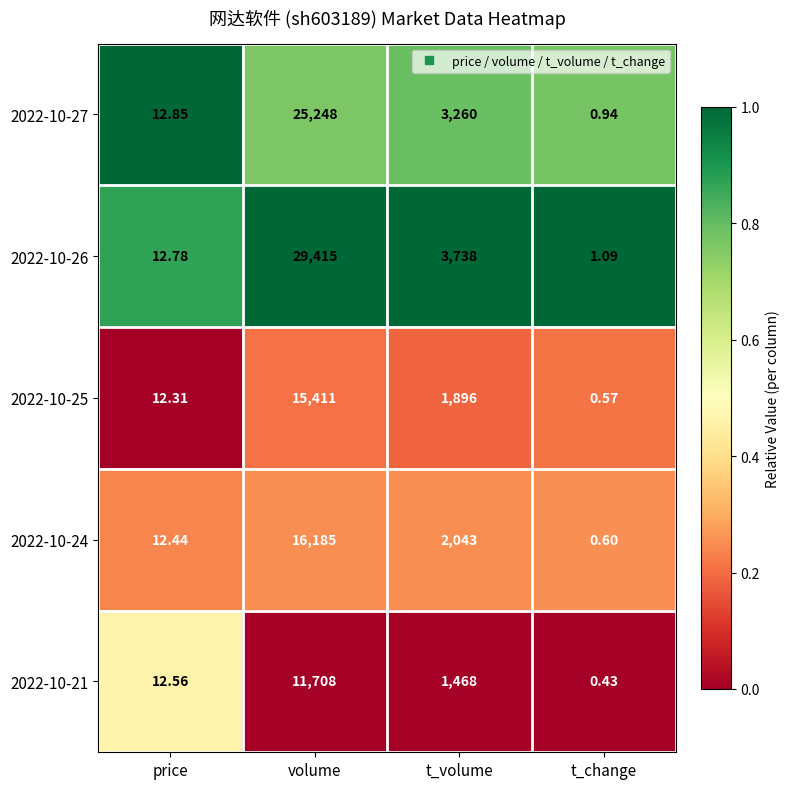

What is the greatest value displayed?

29415.0